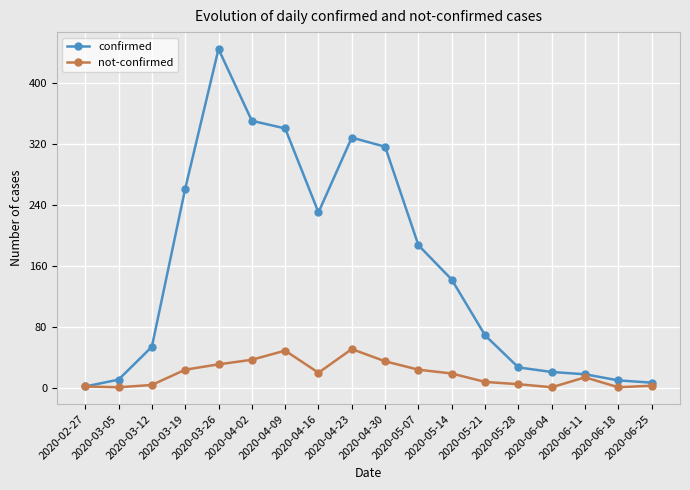

Which series changed the most between 2020-03-19 and 2020-05-28?

confirmed